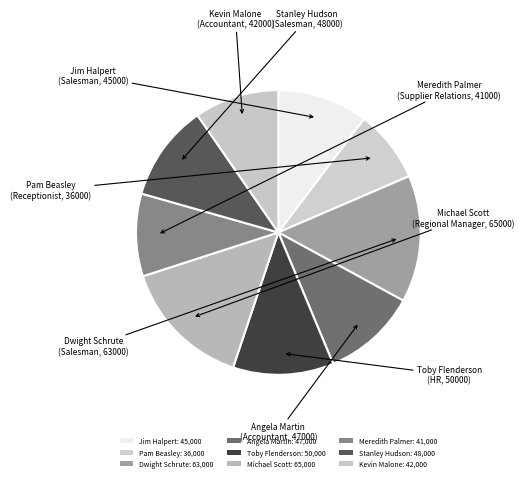

Does Pam Beasley account for over 50% of the chart?

No